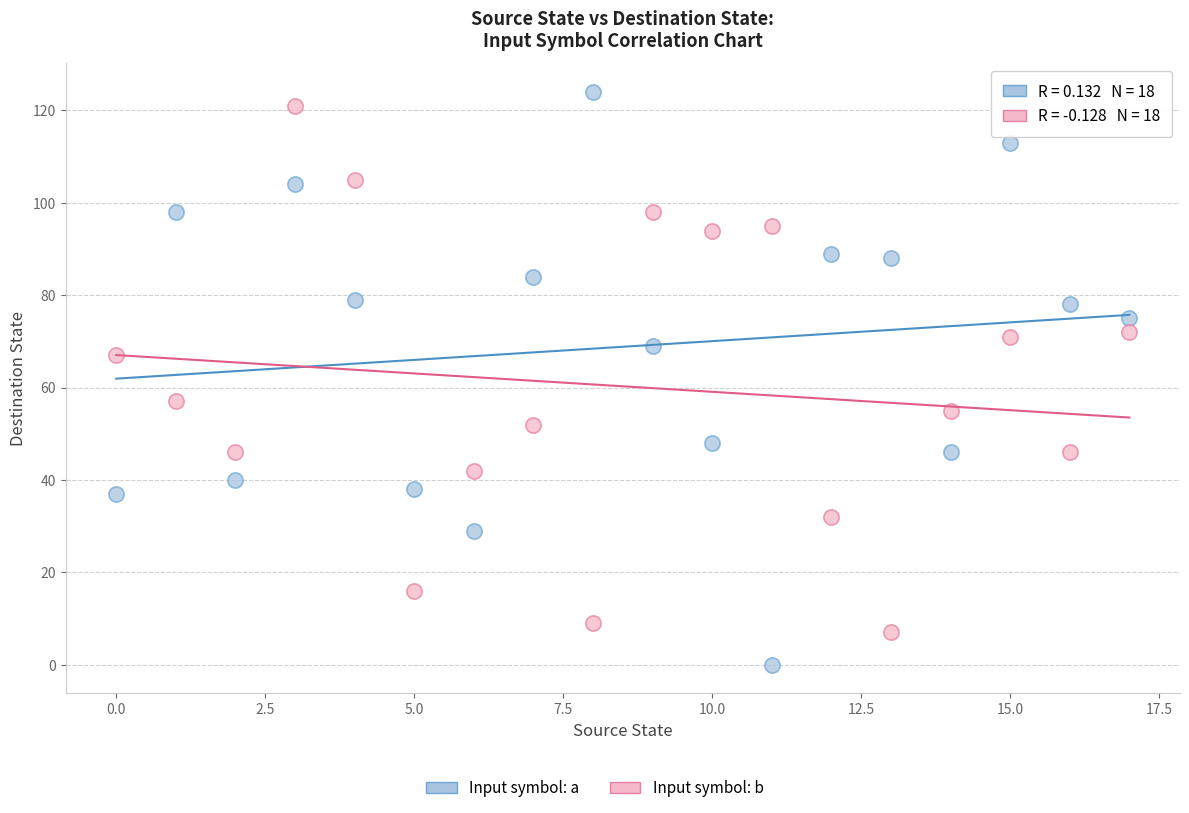

Across all data points, what is the range of Y values (max minus min)?

124